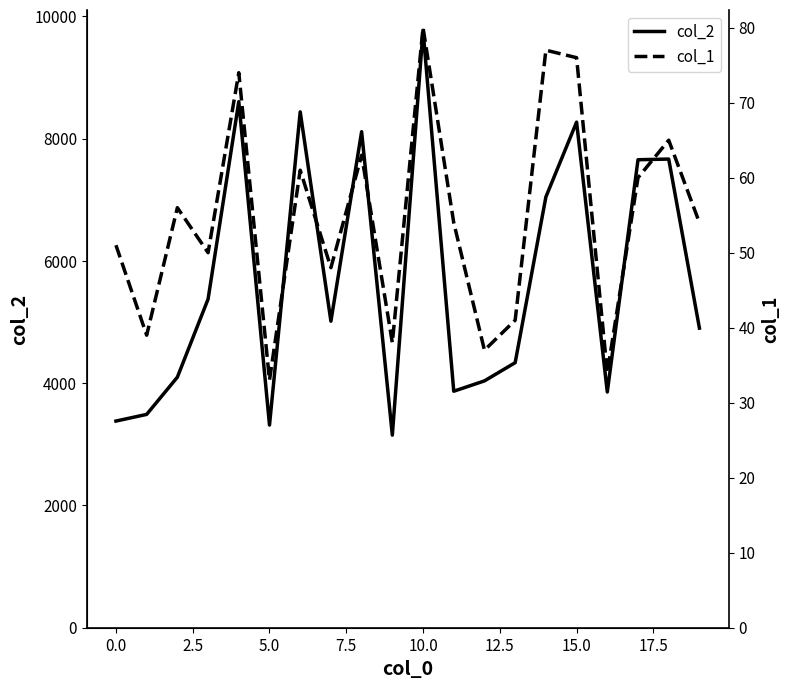

What is the difference between the highest and lowest values at 10?

9691